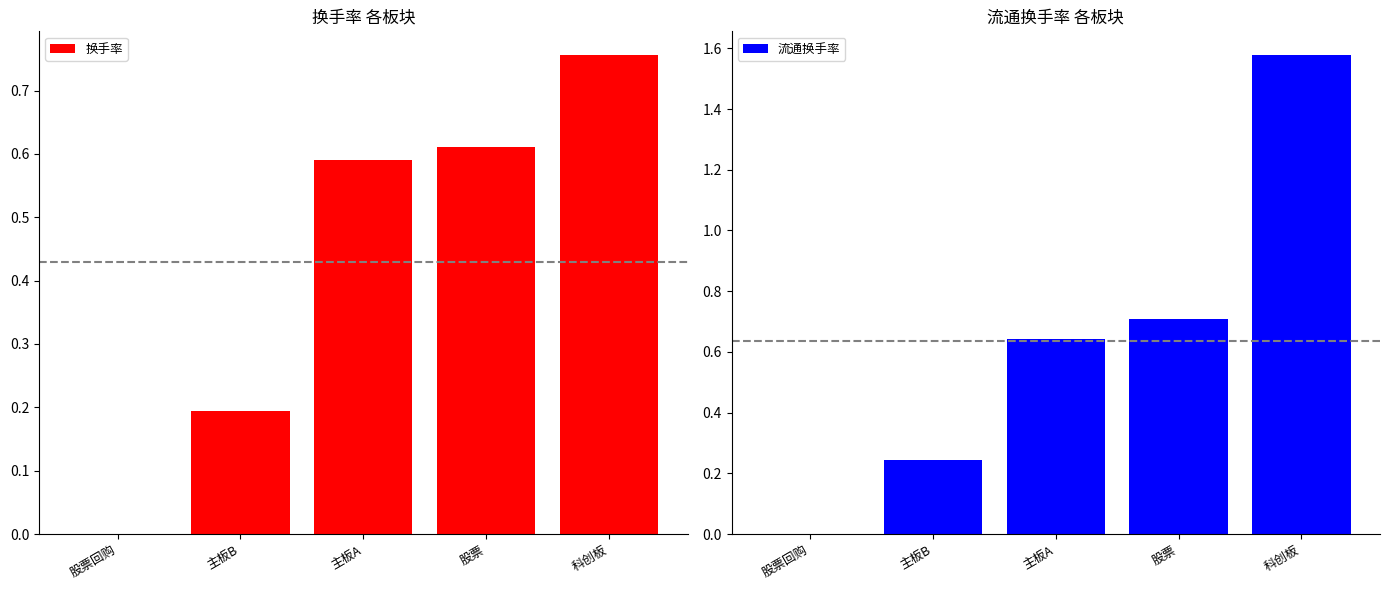

Which series has the largest range (max minus min)?

流通换手率